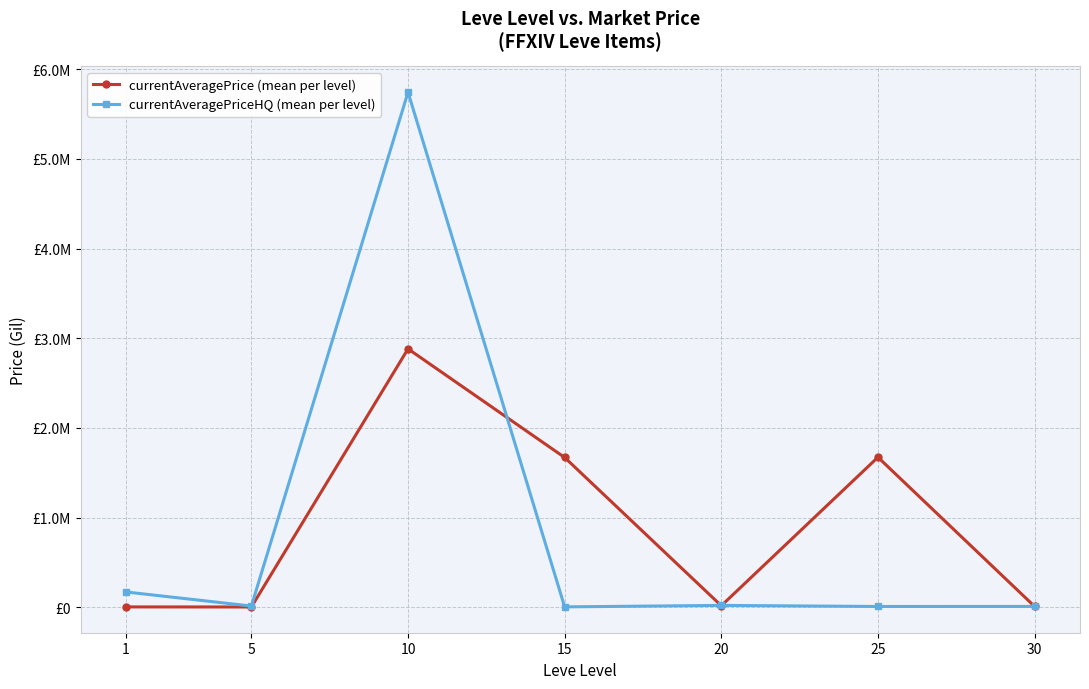

What is the smallest value displayed?

2346.3